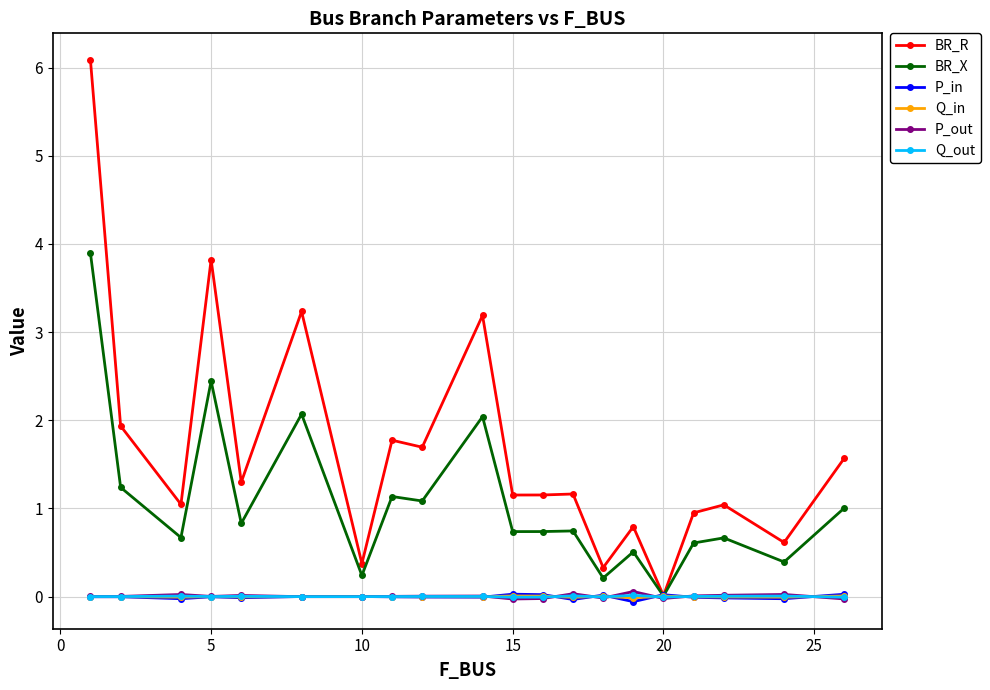

Which series has the largest range (max minus min)?

BR_R